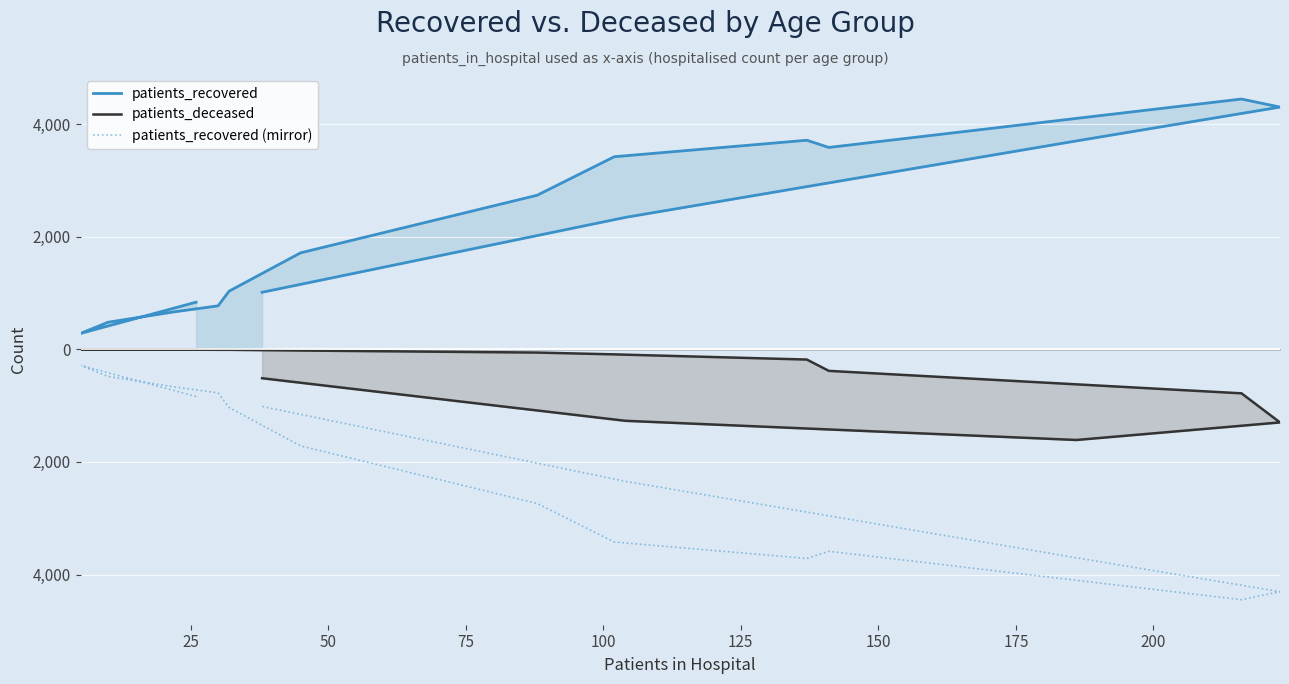

What are all the series names shown in the legend?

patients_recovered, patients_deceased, patients_recovered (mirror)